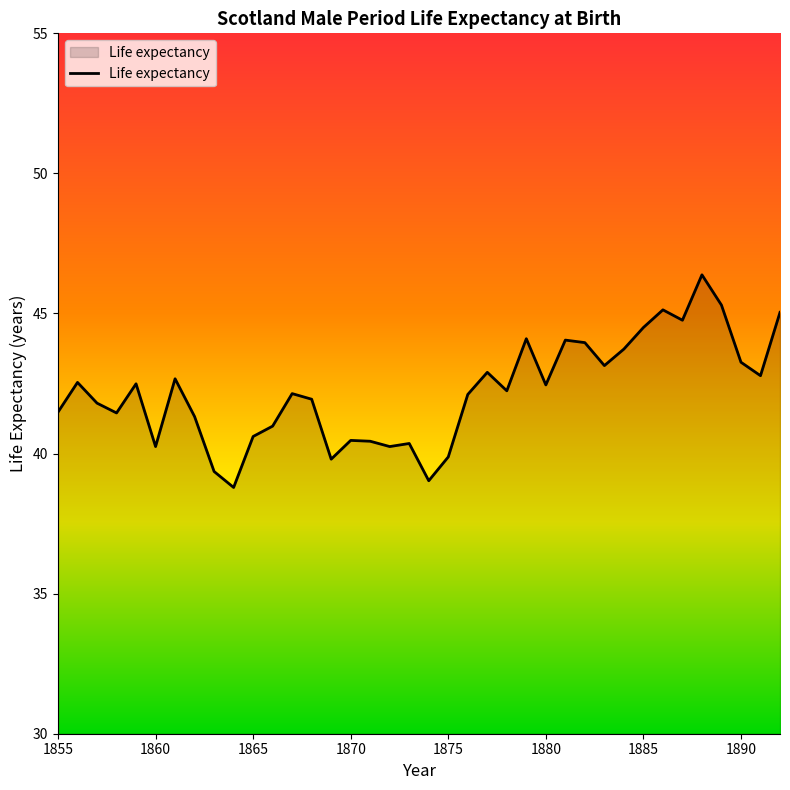

What is the difference between the maximum and minimum values?

7.6